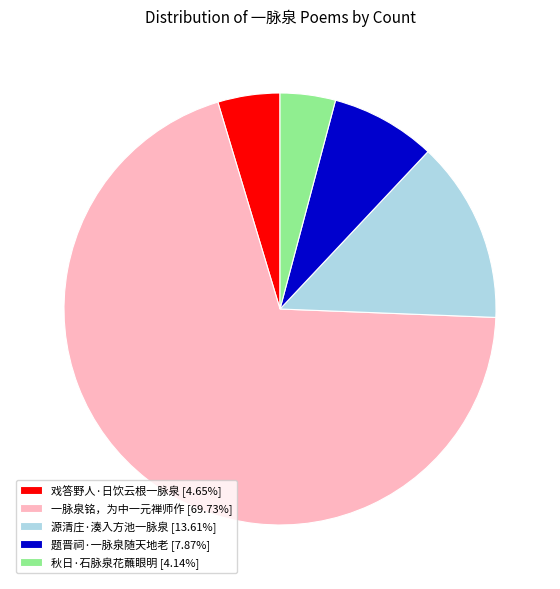

Is the sum of 戏答野人·日饮云根一脉泉 [4.65%] and 秋日·石脉泉花蘸眼明 [4.14%] greater than half?

No